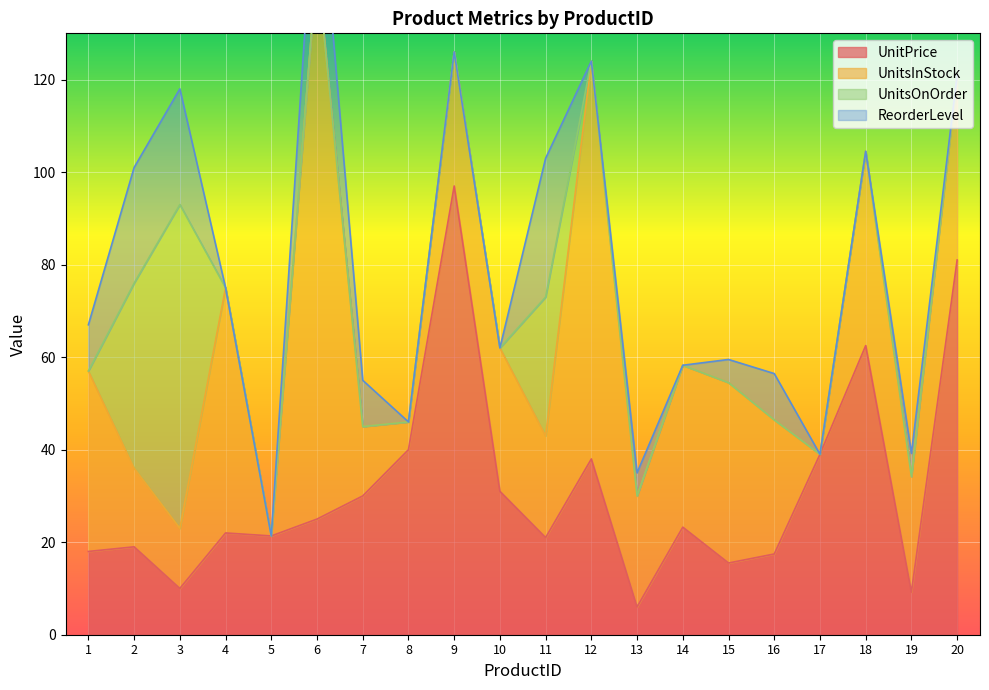

True or false: UnitPrice has a value of 8.3 at 16.

False